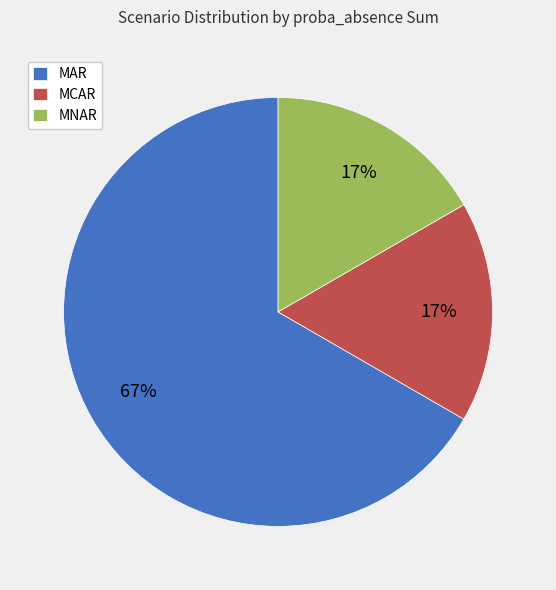

Between MAR and MNAR, which is larger?

MAR